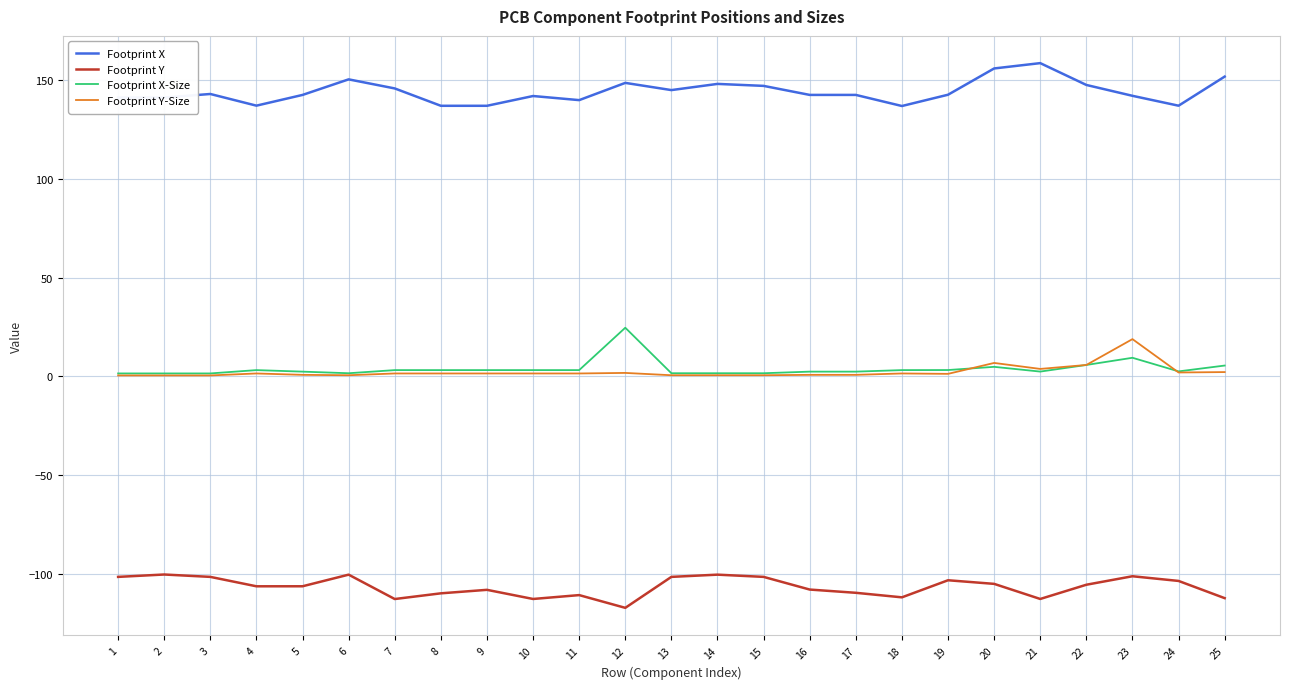

What is the spread (max minus min) of values at 20?

260.7